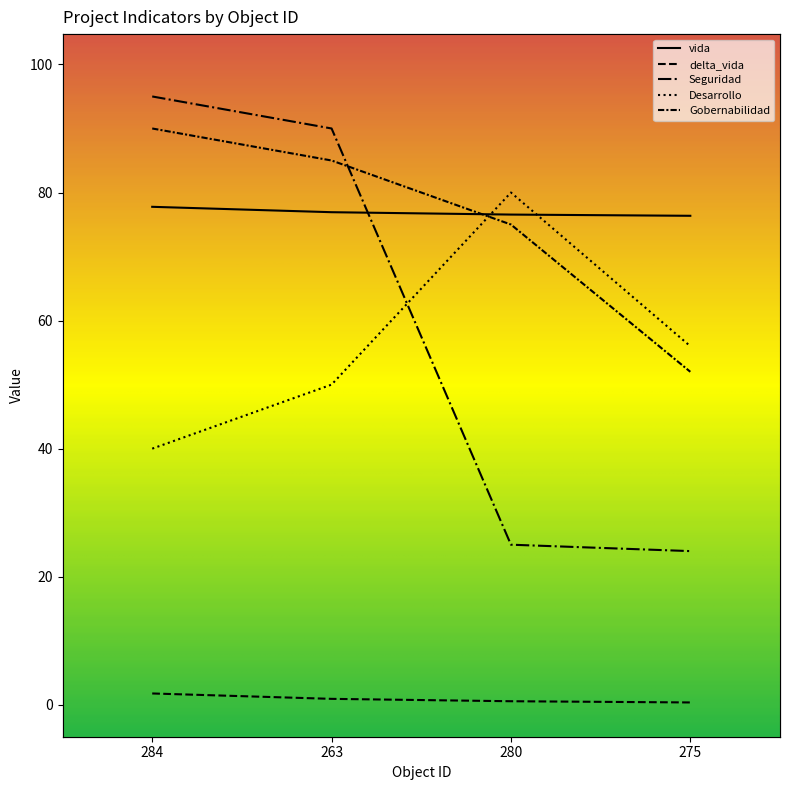

True or false: vida has more than 0 interior local peaks.

False